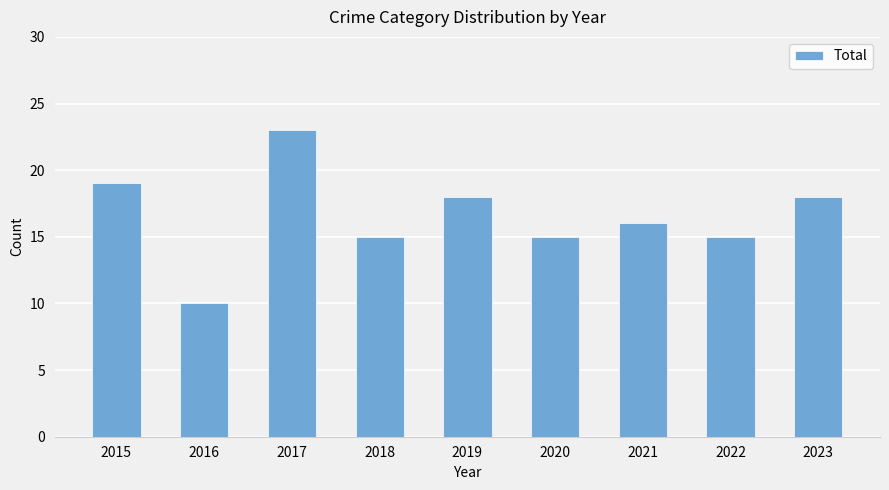

Reading left to right, extract all data points from this chart.

19	10	23	15	18	15	16	15	18